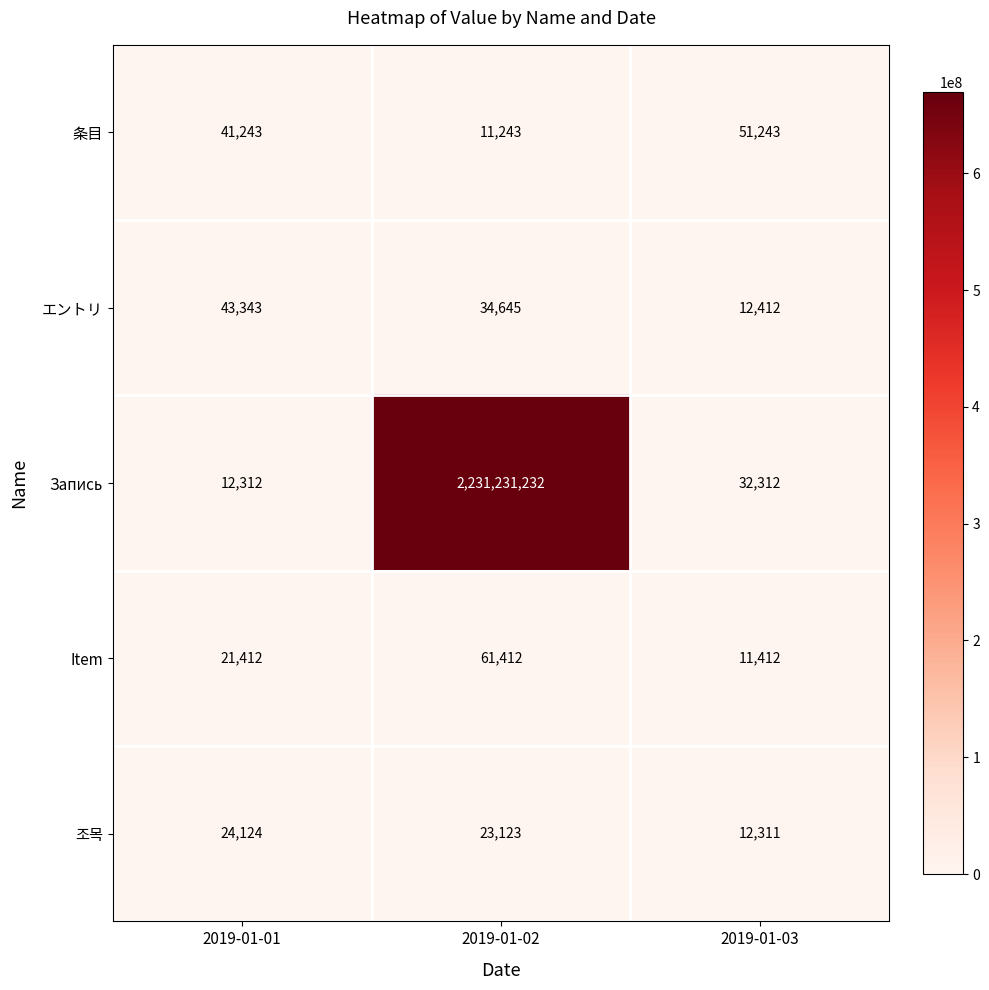

Which series has the widest spread of values?

Запись